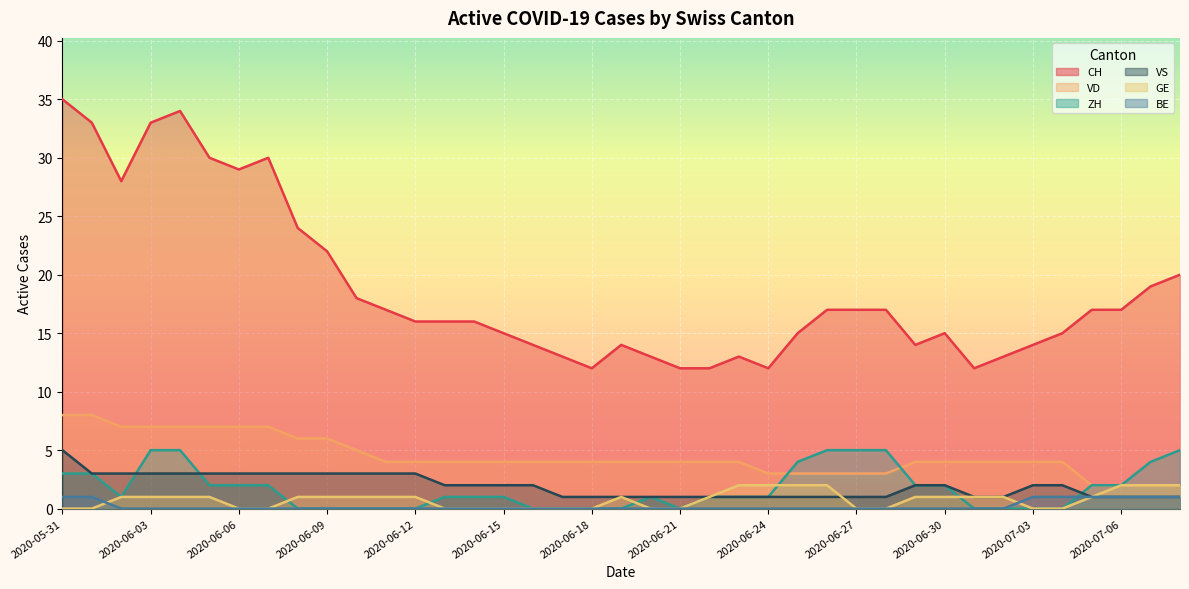

Rank the categories by VD value from highest to lowest.

2020-05-31, 2020-06-01, 2020-06-02, 2020-06-03, 2020-06-04, 2020-06-05, 2020-06-06, 2020-06-07, 2020-06-08, 2020-06-09, 2020-06-10, 2020-06-11, 2020-06-12, 2020-06-13, 2020-06-14, 2020-06-15, 2020-06-16, 2020-06-17, 2020-06-18, 2020-06-19, 2020-06-20, 2020-06-21, 2020-06-22, 2020-06-23, 2020-06-29, 2020-06-30, 2020-07-01, 2020-07-02, 2020-07-03, 2020-07-04, 2020-06-24, 2020-06-25, 2020-06-26, 2020-06-27, 2020-06-28, 2020-07-05, 2020-07-06, 2020-07-07, 2020-07-08